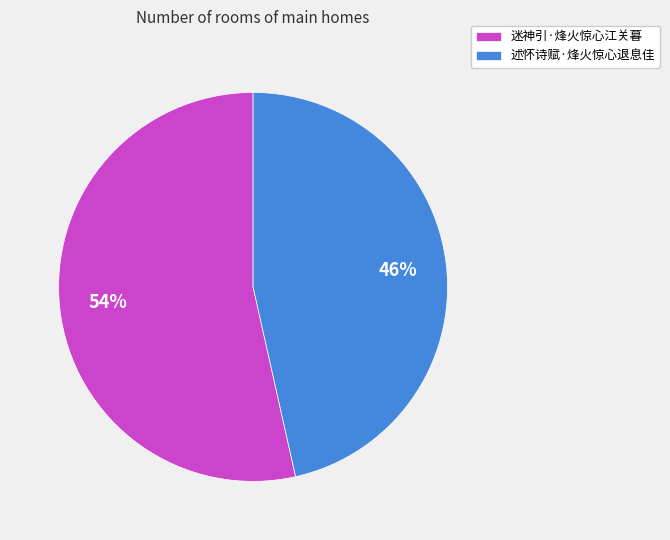

What is the ratio of the value at 述怀诗赋·烽火惊心退息佳 to the value at 迷神引·烽火惊心江关暮?

0.9